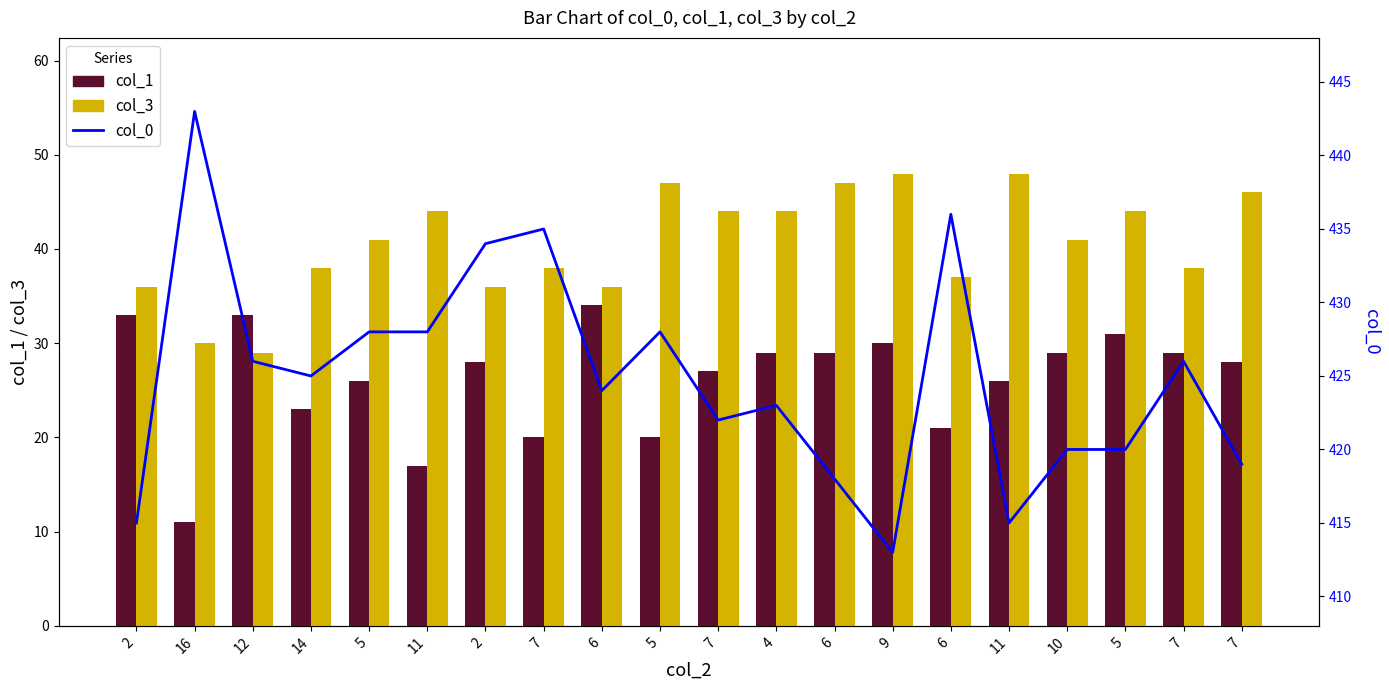

Reading right to left, list all the values displayed in this chart.

col_1: 28	29	31	29	26	21	30	29	29	27	20	34	20	28	17	26	23	33	11	33
col_3: 46	38	44	41	48	37	48	47	44	44	47	36	38	36	44	41	38	29	30	36
col_0: 419	426	420	420	415	436	413	418	423	422	428	424	435	434	428	428	425	426	443	415